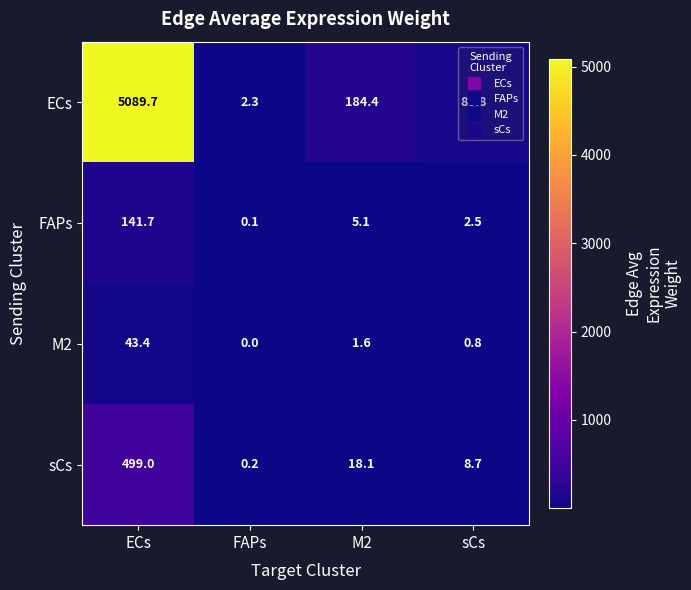

How many values in the M2 series are below 1?

2